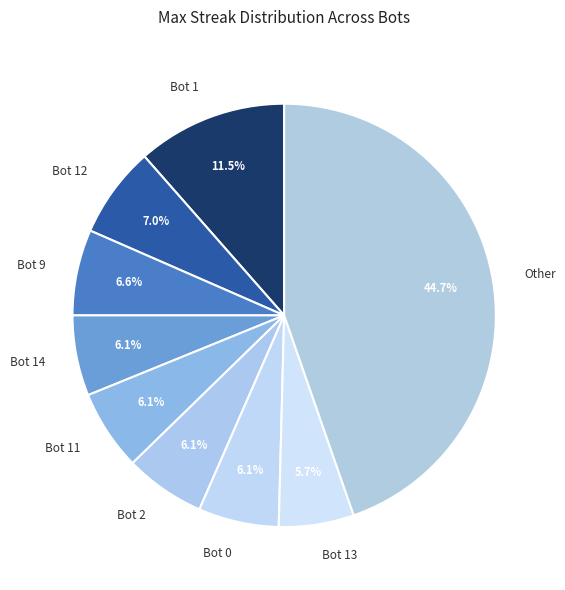

Between Bot 12 and Bot 2, which is larger?

Bot 12